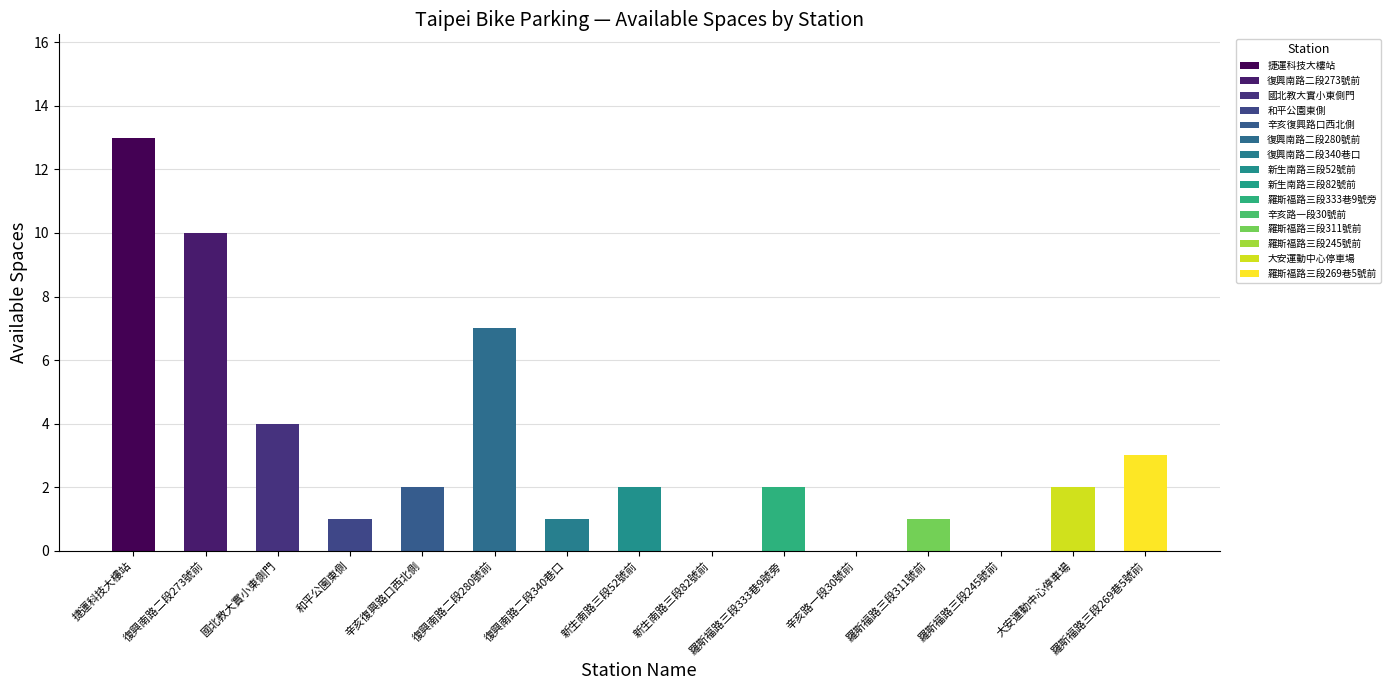

What is the sum of the values at 大安運動中心停車場 and 羅斯福路三段245號前?

2